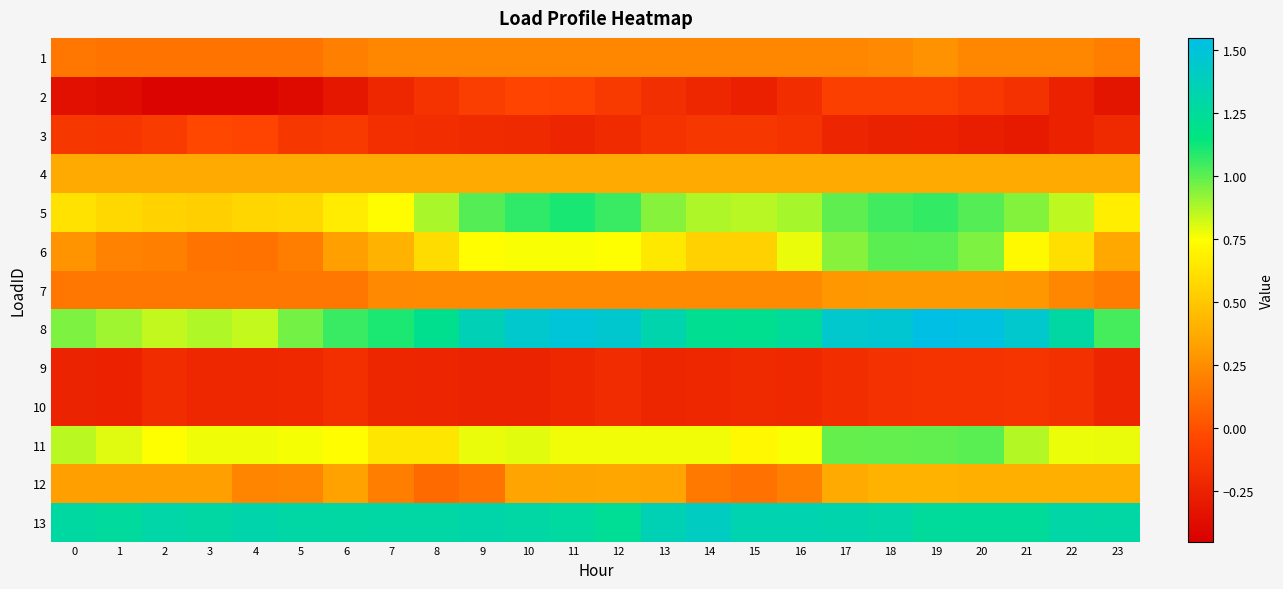

What is the total value across all series at 8?

4.8